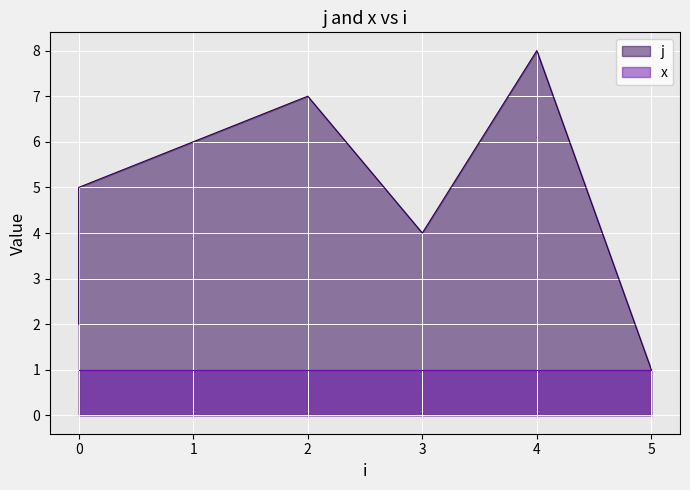

Which category has the lowest value across all series?

5